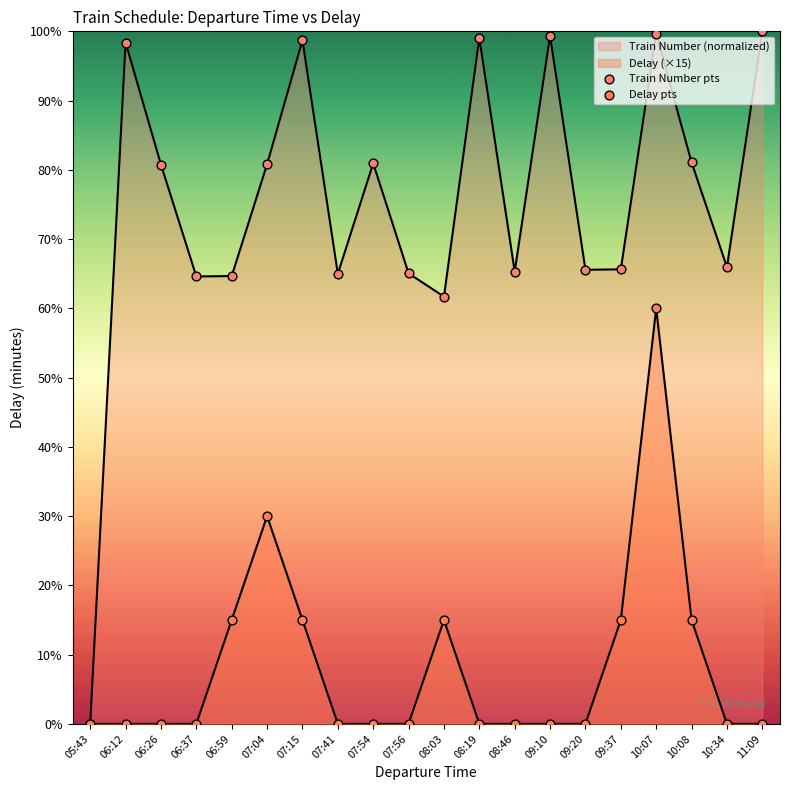

Which series reaches the minimum Y coordinate?

Train Number pts